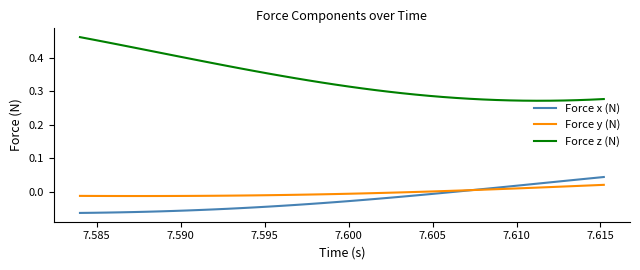

Which series has the largest range (max minus min)?

Force z (N)